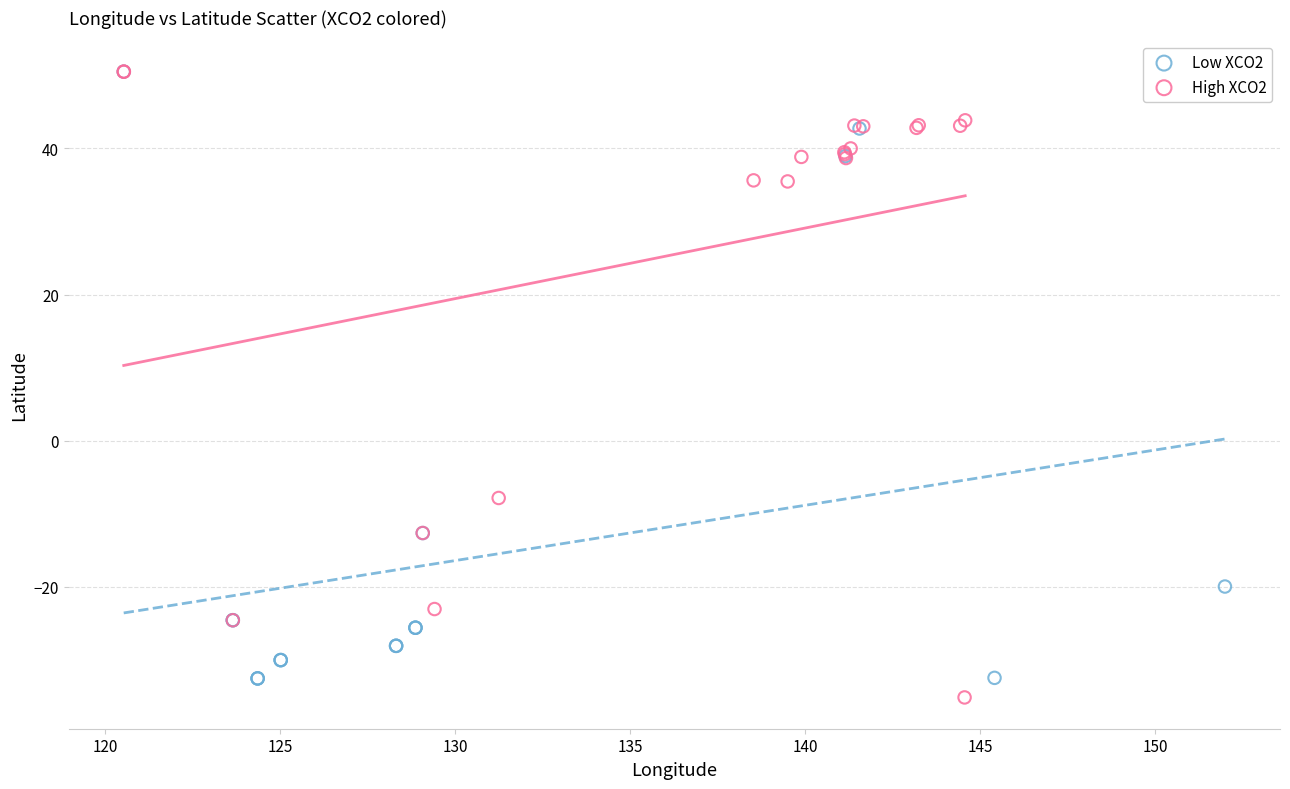

Which series reaches the minimum Y coordinate?

High XCO2